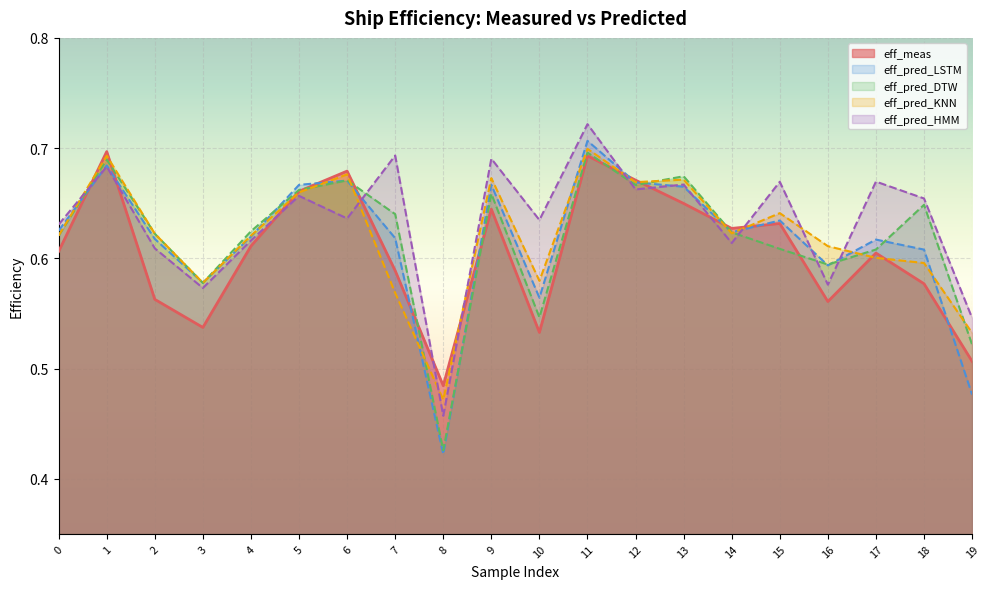

What is the value of the eff_meas point at the 12th from the left?

0.7